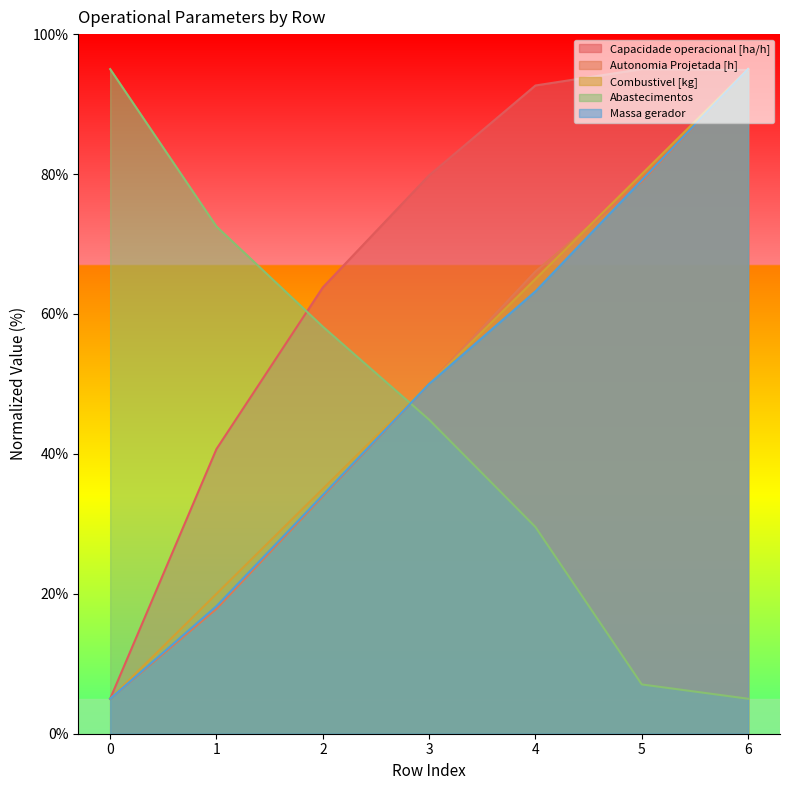

After their last crossing, which series has the higher values: Massa gerador or Autonomia Projetada [h]?

Massa gerador